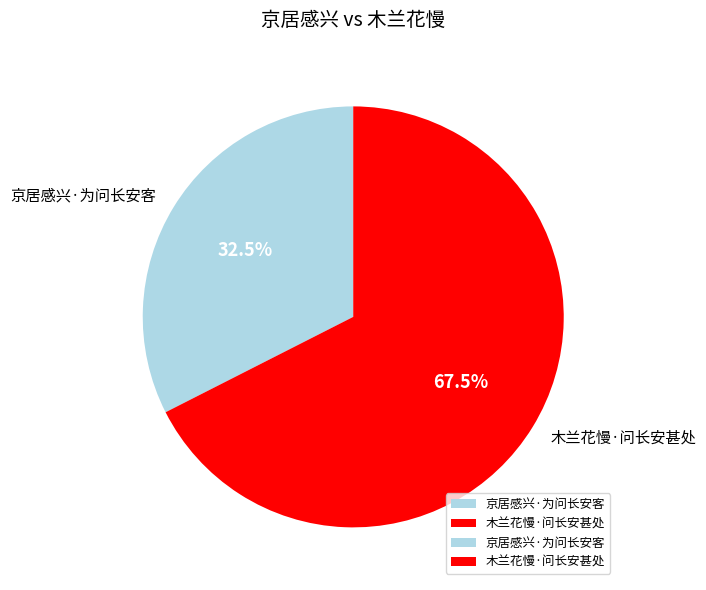

Which has a higher value, 木兰花慢·问长安甚处 or 京居感兴·为问长安客?

木兰花慢·问长安甚处